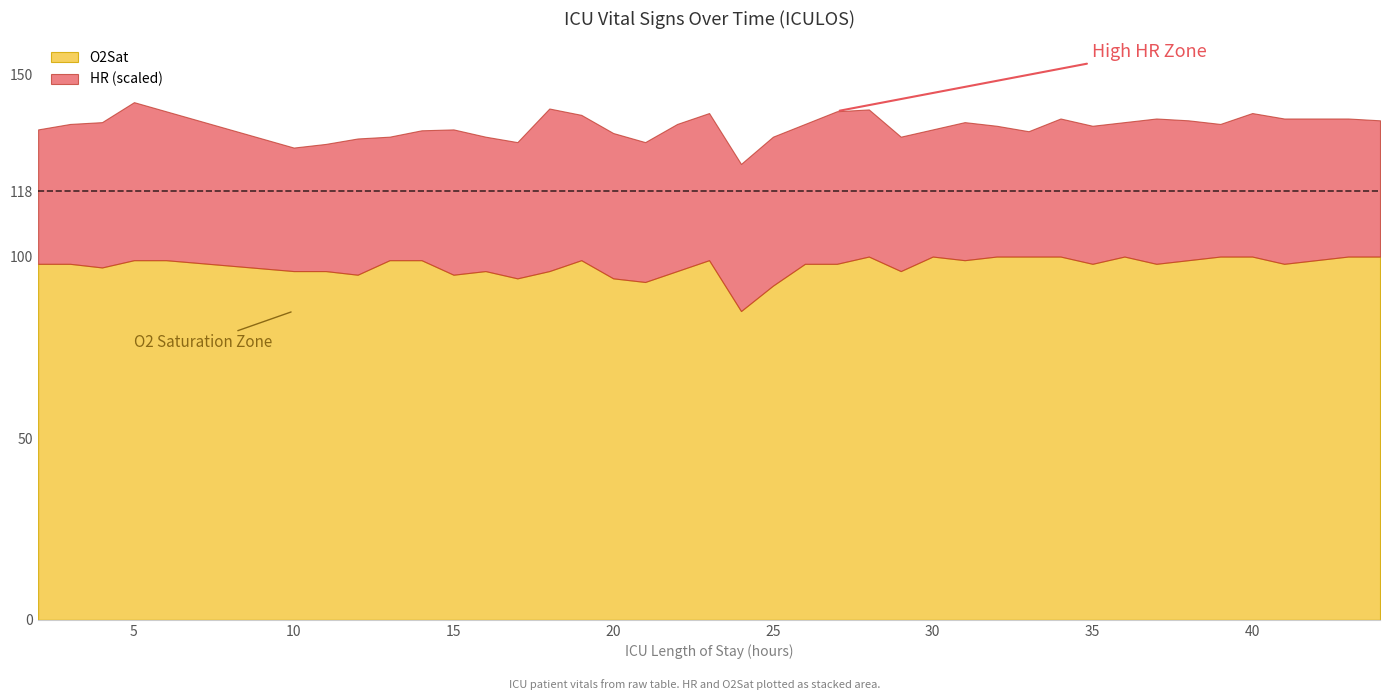

Does the chart have visible grid lines?

No